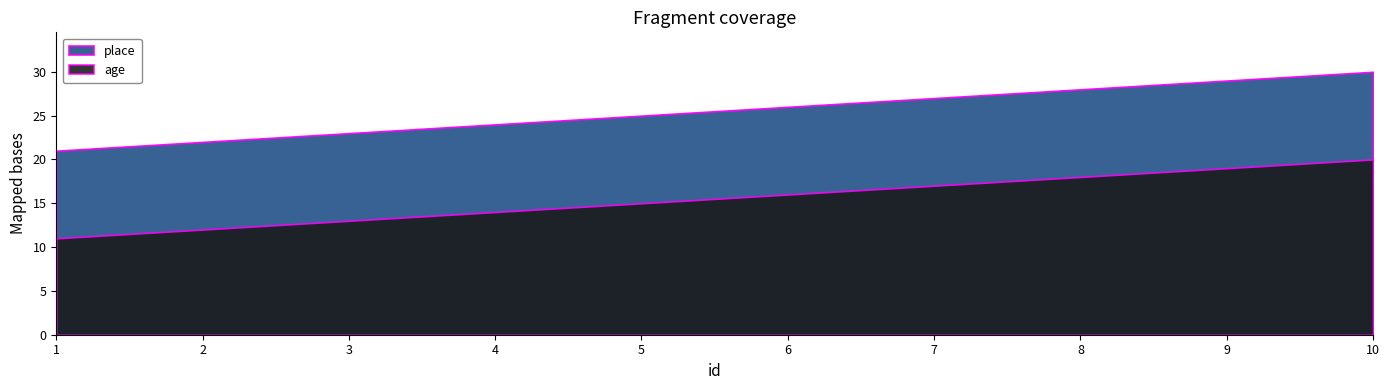

What is the difference between the highest and lowest values at 3?

10